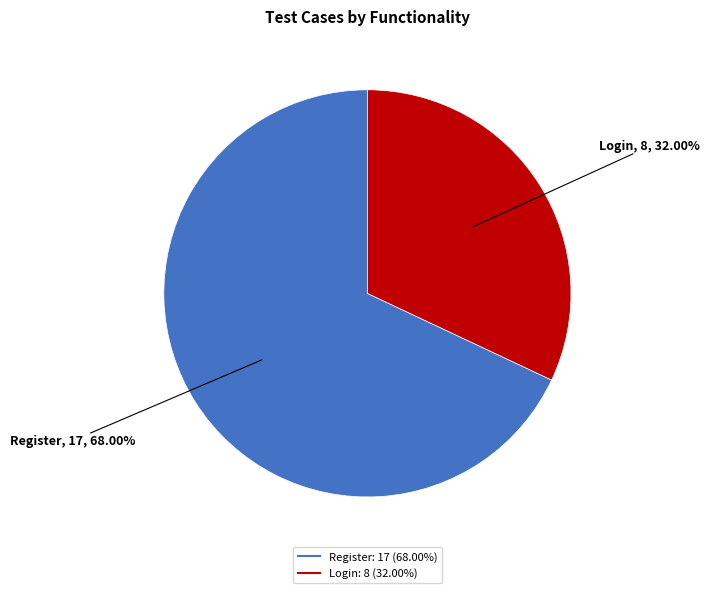

Rank the categories by value from highest to lowest.

Register, Login